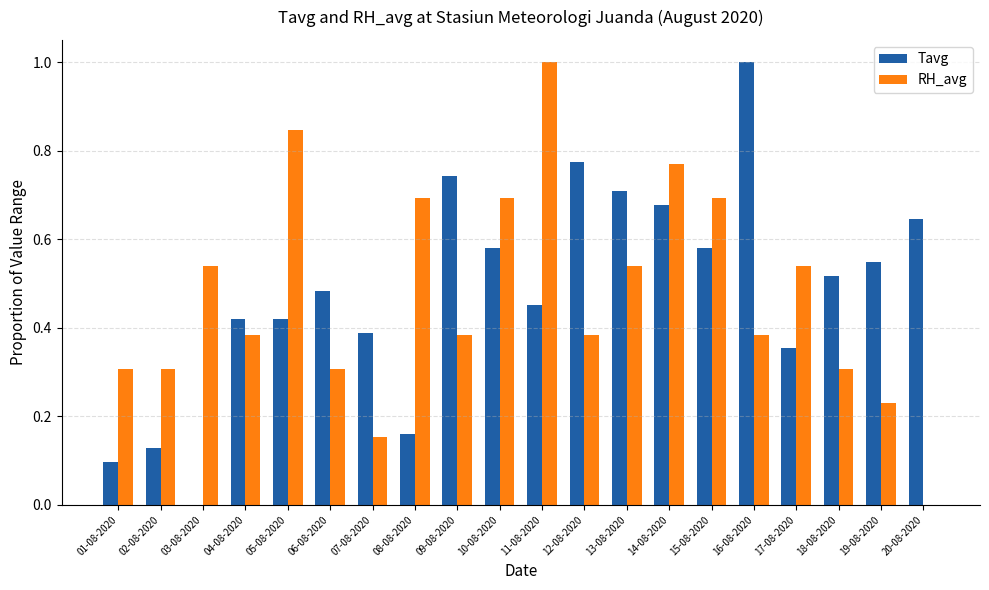

What is the sum of the RH_avg values at 09-08-2020 and 08-08-2020?

1.1